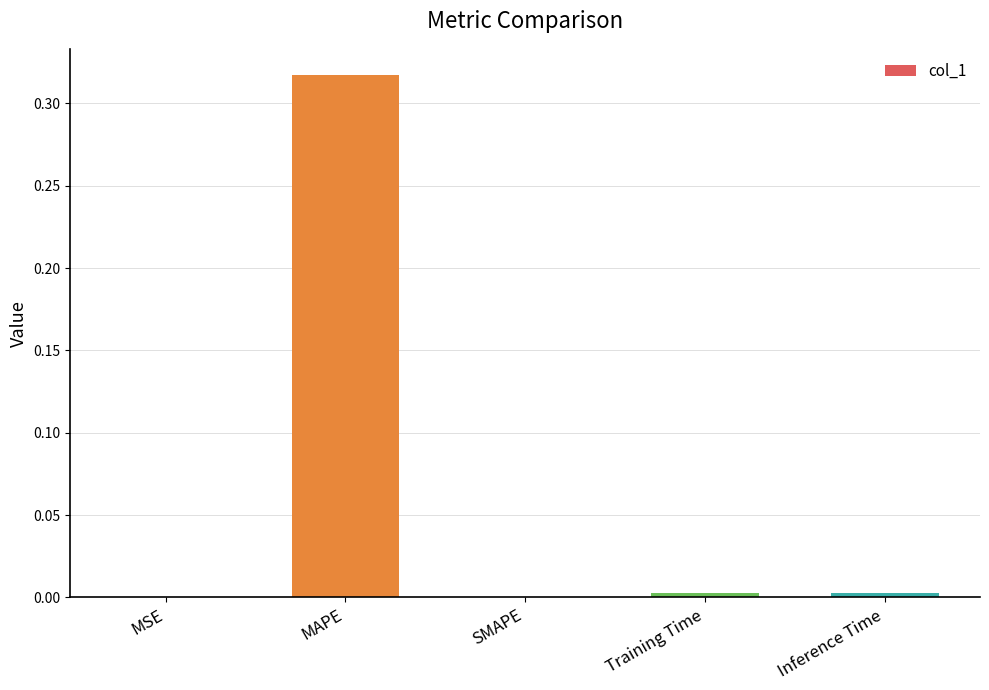

Count the number of data series in this chart.

1